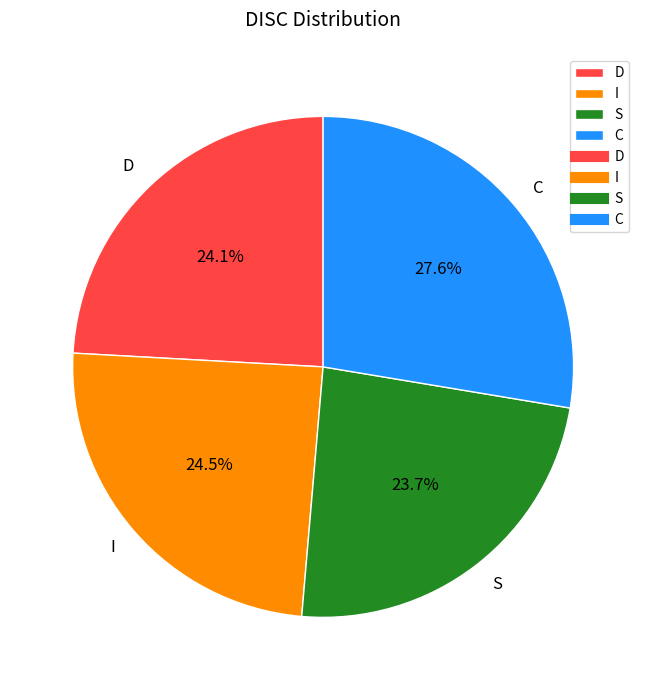

What is the ratio of the value at S to the value at C?

0.9